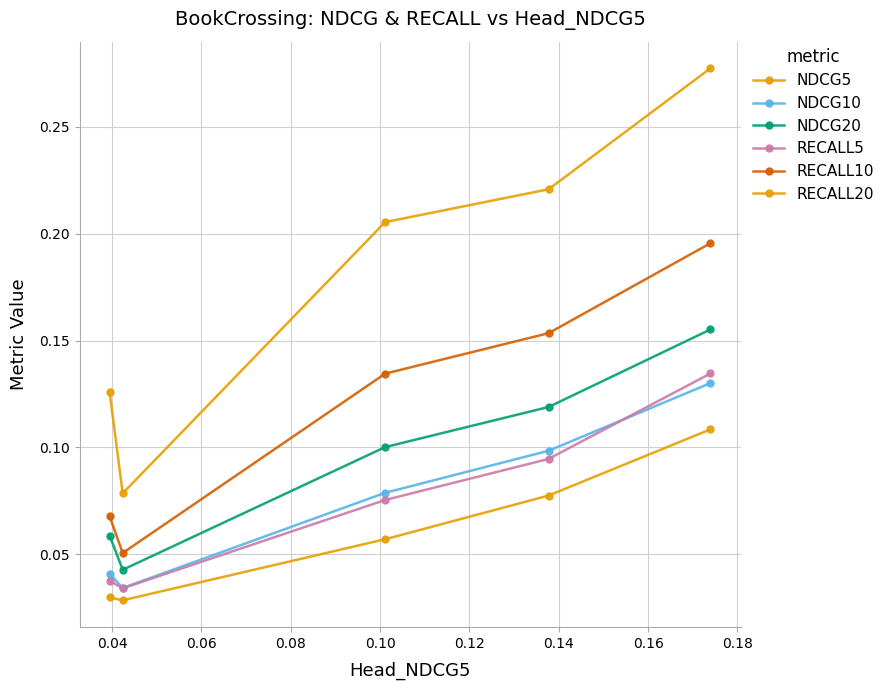

How many distinct data groups are displayed?

6